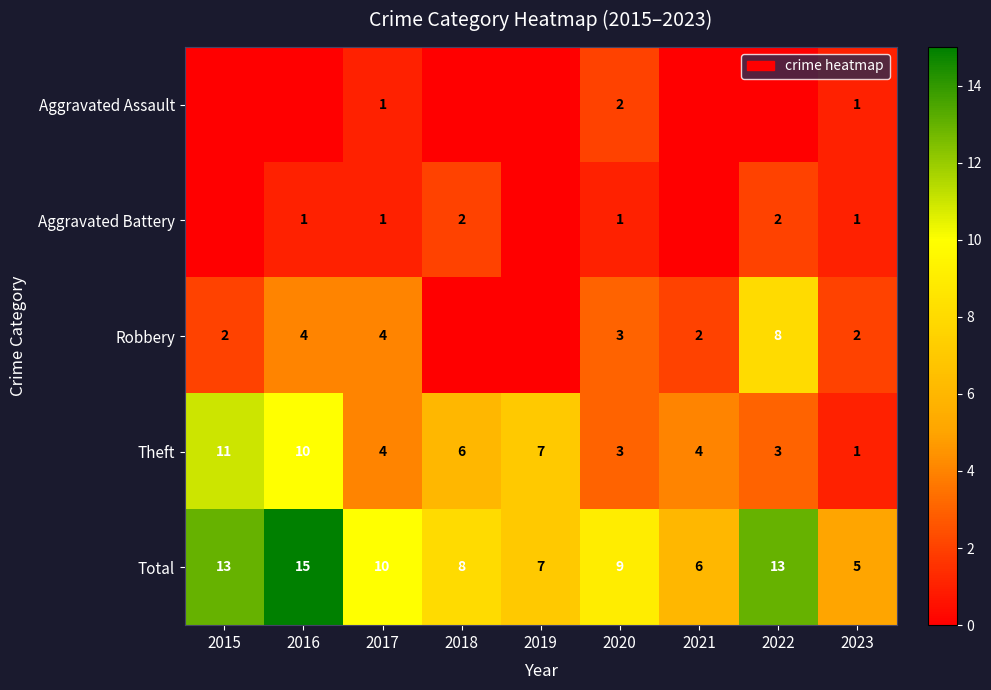

What is the difference between the second highest and minimum values in the Total series?

8